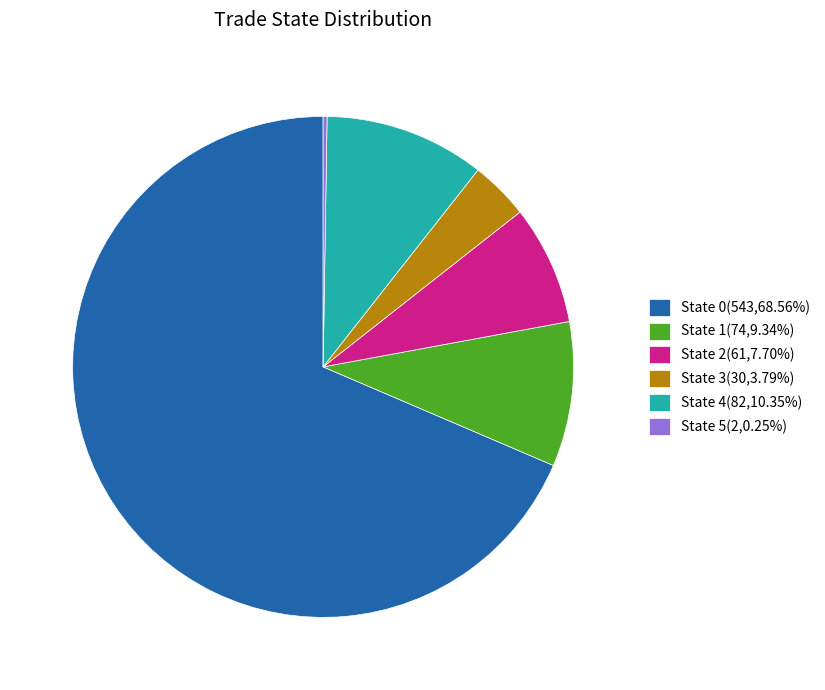

Is there any slice that represents more than half of the pie?

Yes